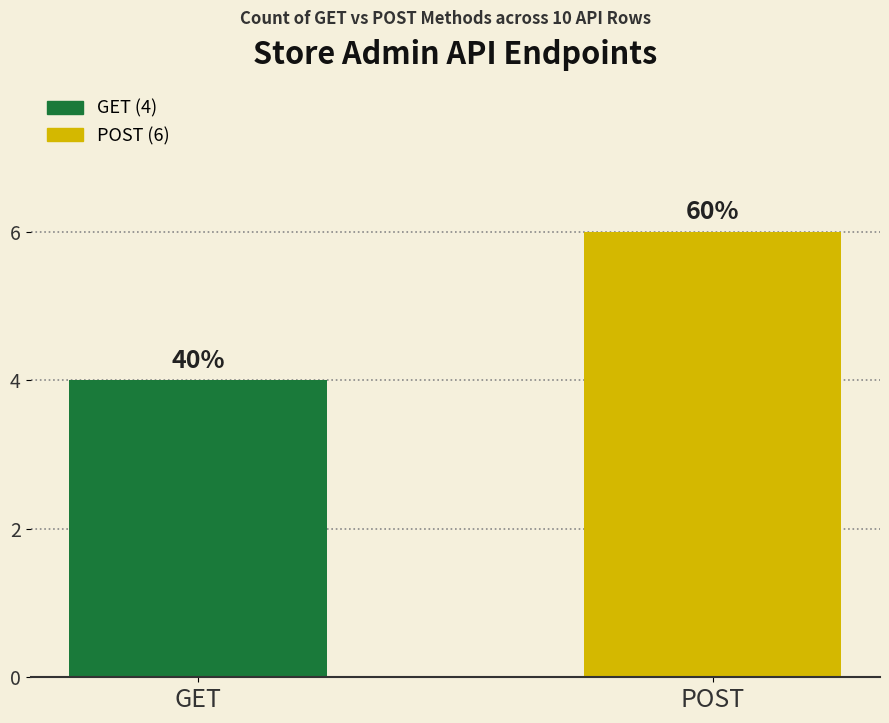

How many bars are there in total?

2